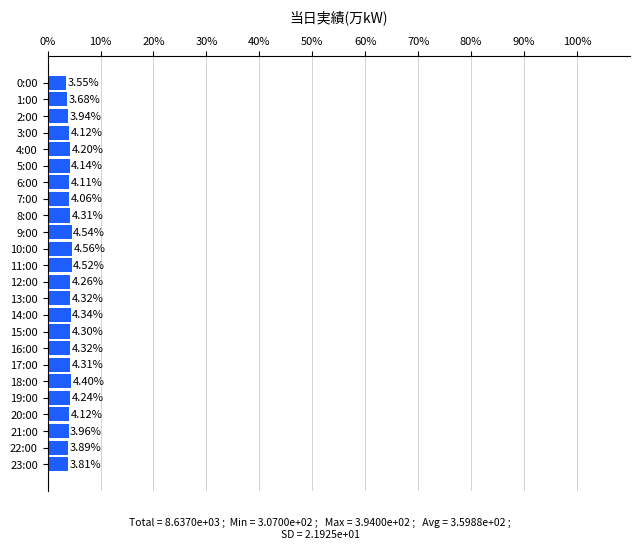

What is the change in value from 0:00 to 9:00?

+1.0